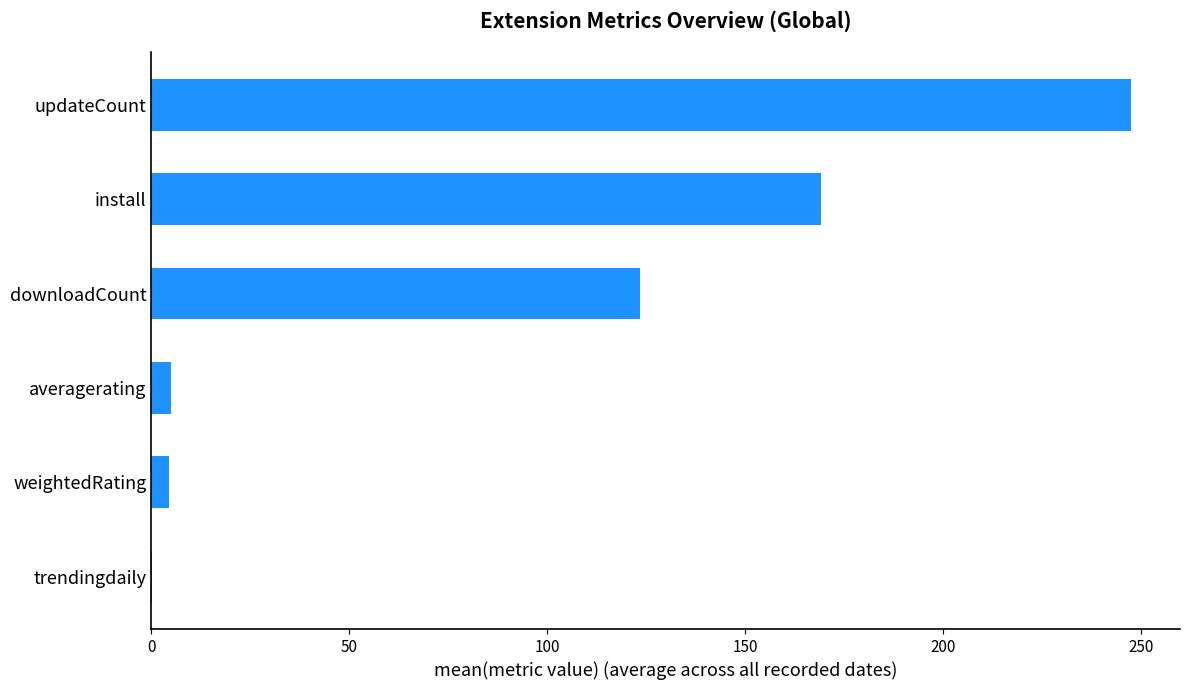

Which has a higher value, install or weightedRating?

install